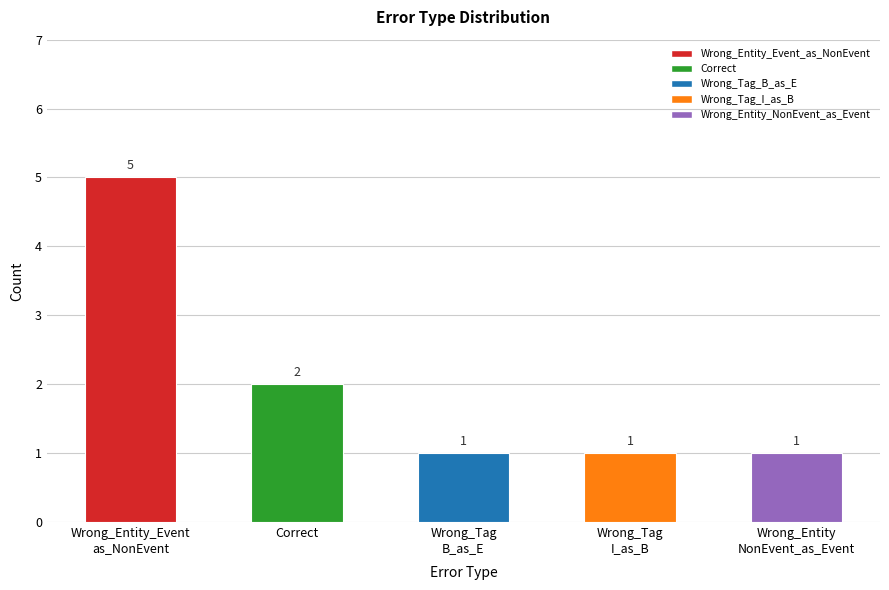

What is the value of the 5th bar from the left?

1